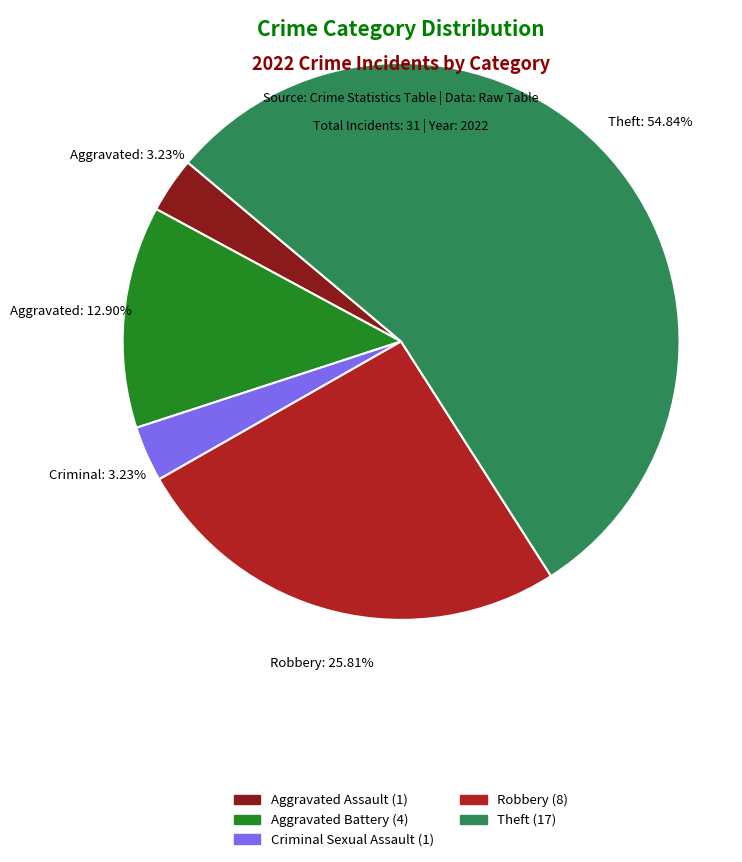

Count the number of slices in the pie.

5